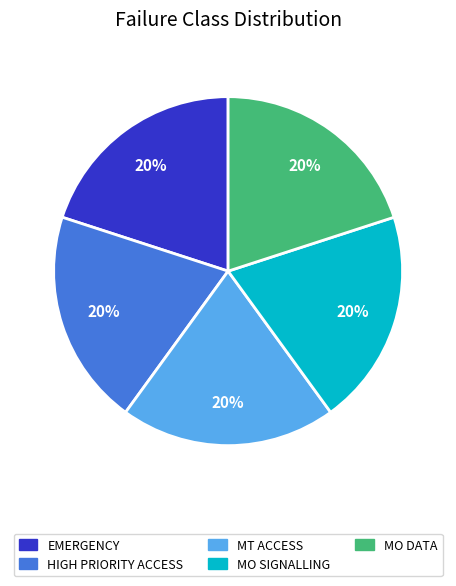

Approximately how many times larger is the value at EMERGENCY compared to MT ACCESS?

1.0